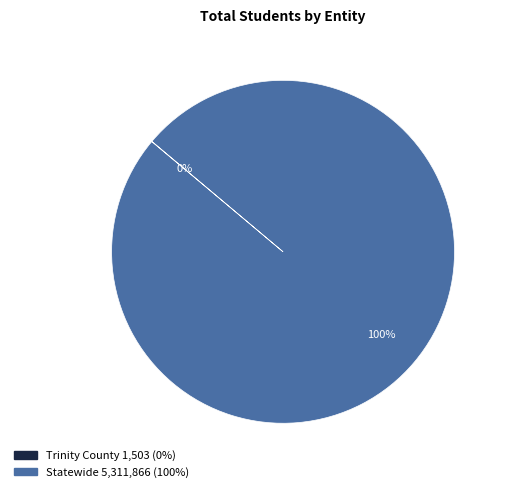

To the nearest percent, what is the average slice percentage?

50%